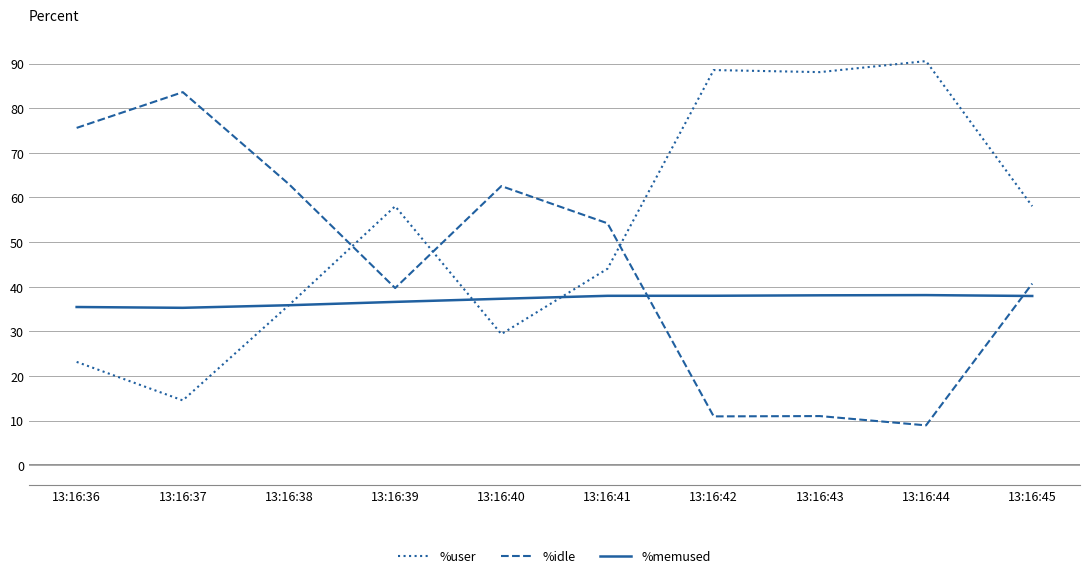

At which label is %idle closest to 46?

13:16:45